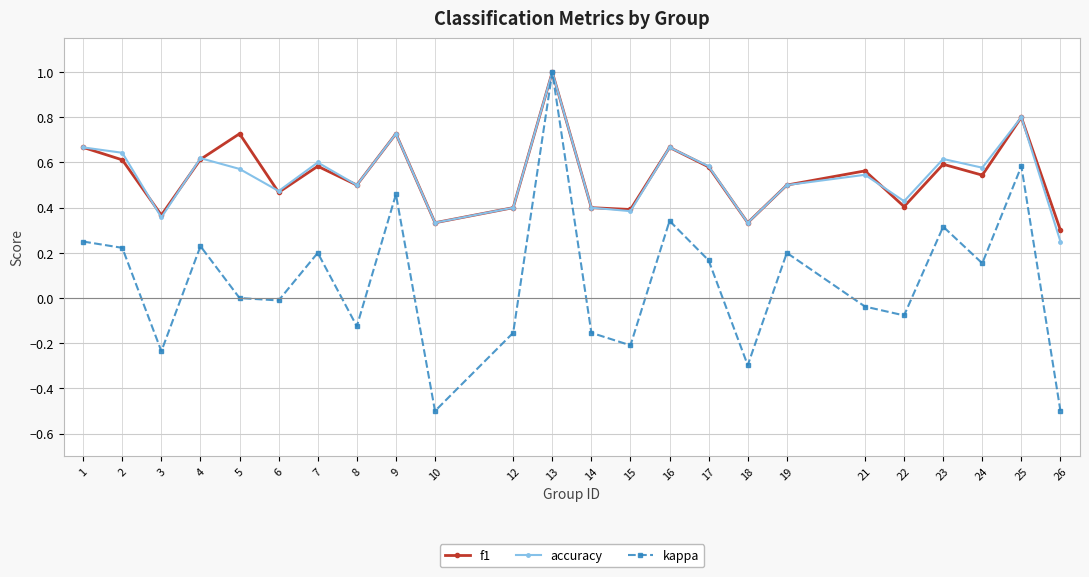

Does the chart display data point markers on the line(s)?

Yes